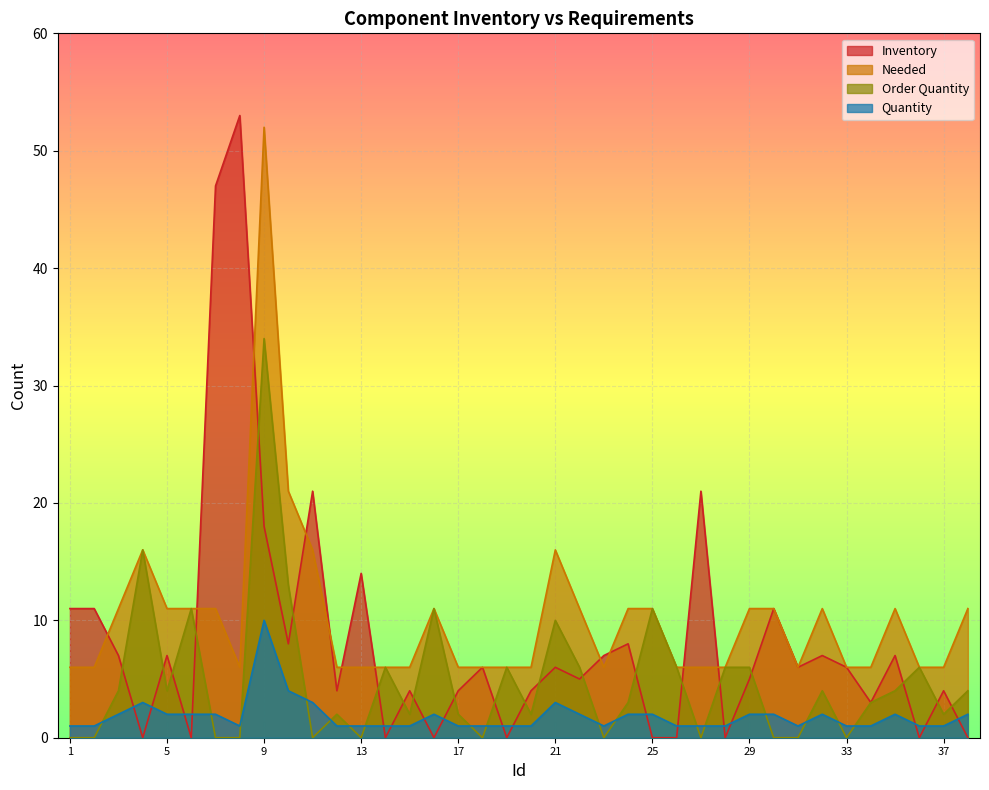

Where is the first local maximum for Needed?

4